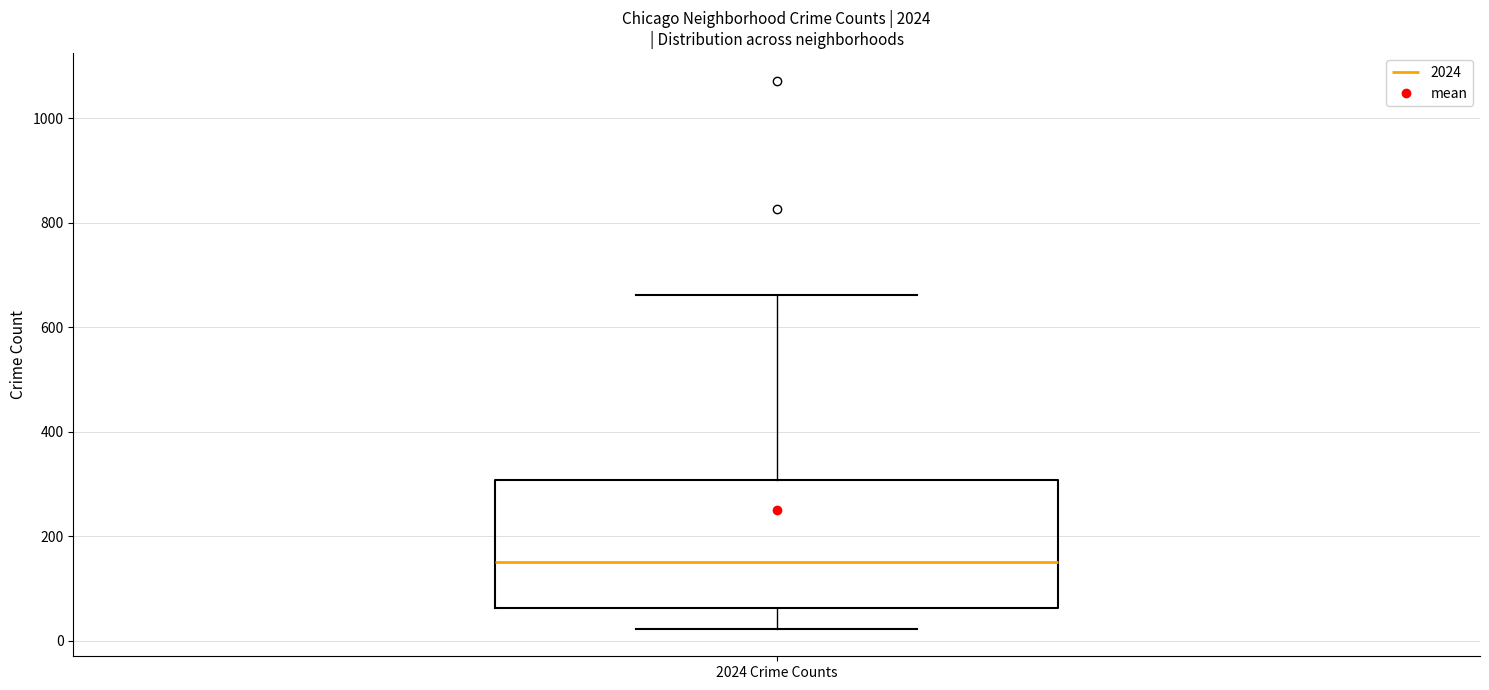

Transcribe this box plot: give where the median line is, the range the box spans, and where the two whiskers end, as read against the y-axis. The values are not printed on the chart, so give them approximately, as read against the axis.

median 160, box 60 to 300, whiskers 20 to 660